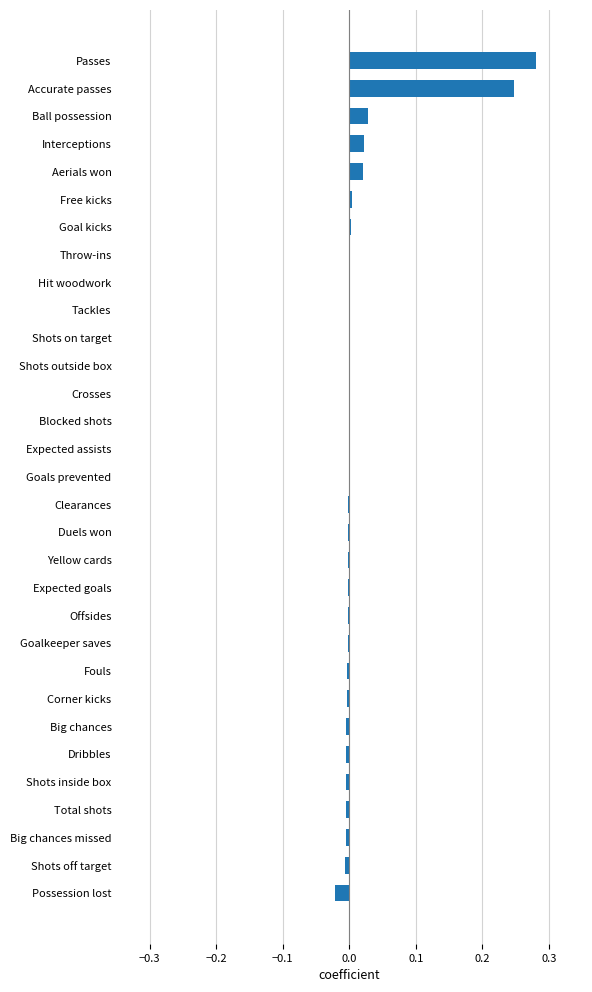

Which has a higher value, Ball possession or Crosses?

Ball possession